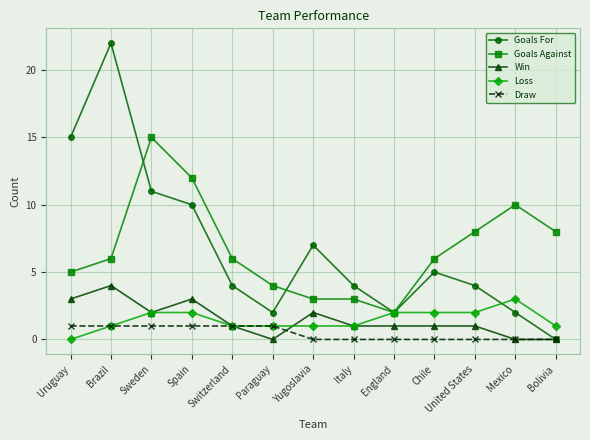

Which category has the highest value across all series?

Brazil